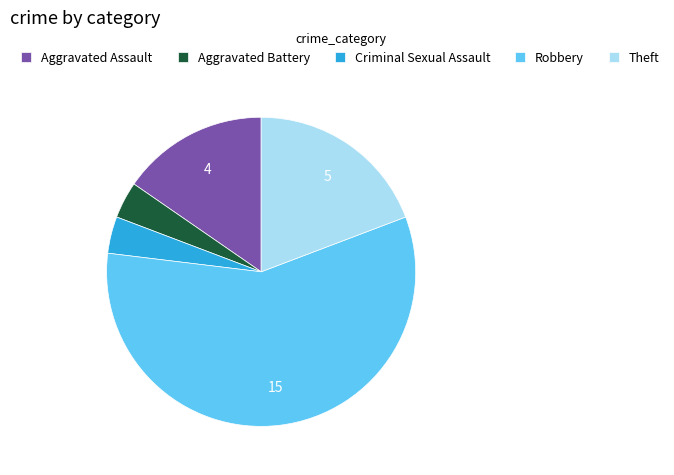

Combined, do Theft and Aggravated Battery account for over 50%?

No